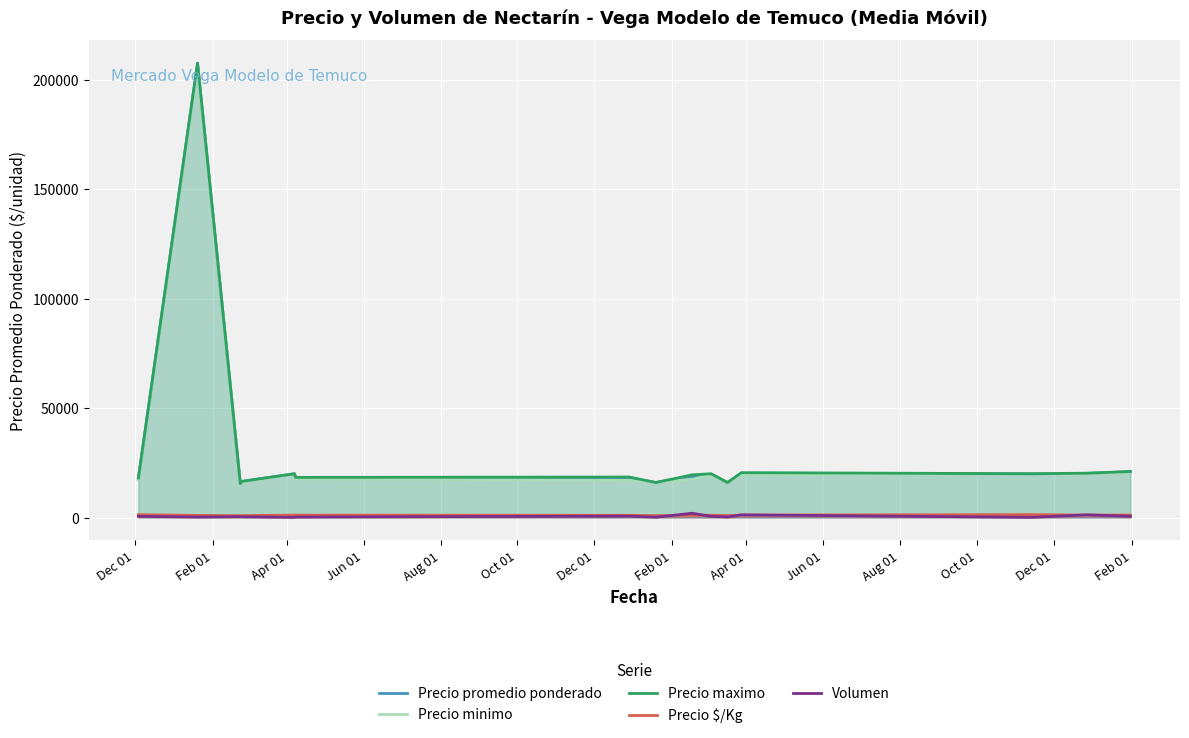

Which series has the widest spread of values?

Precio promedio ponderado